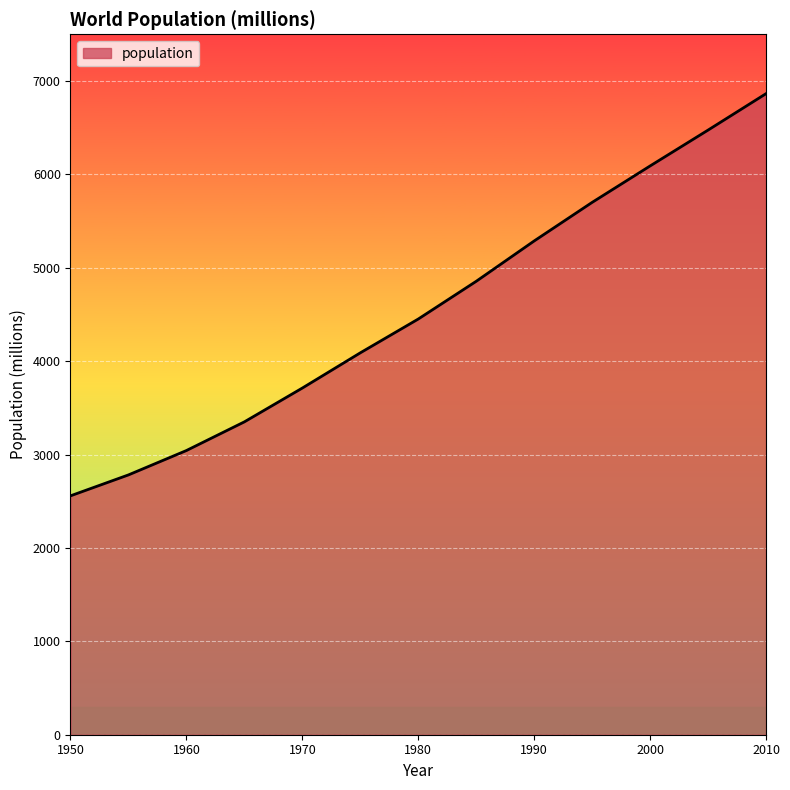

What is the minimum value shown in the chart?

2558